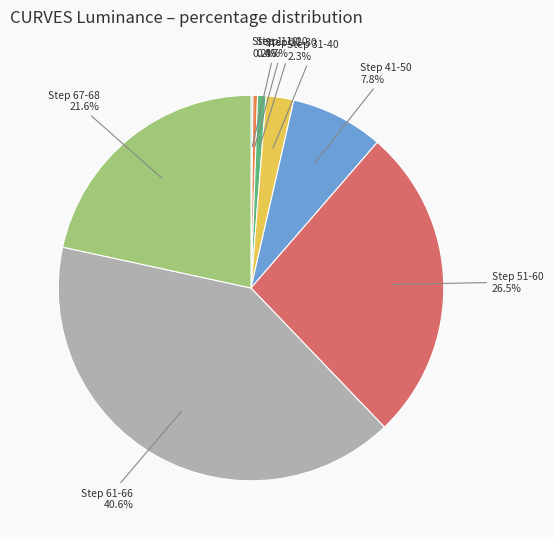

Is there any slice that represents more than half of the pie?

No